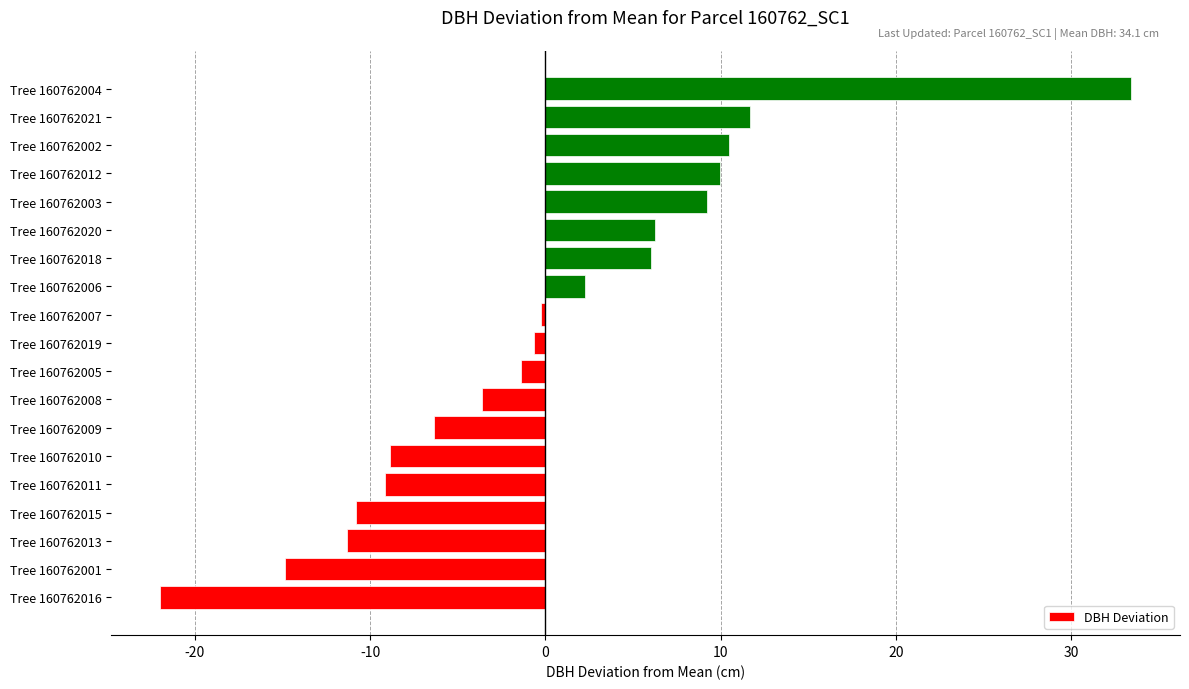

Read the value at Tree 160762006.

2.3